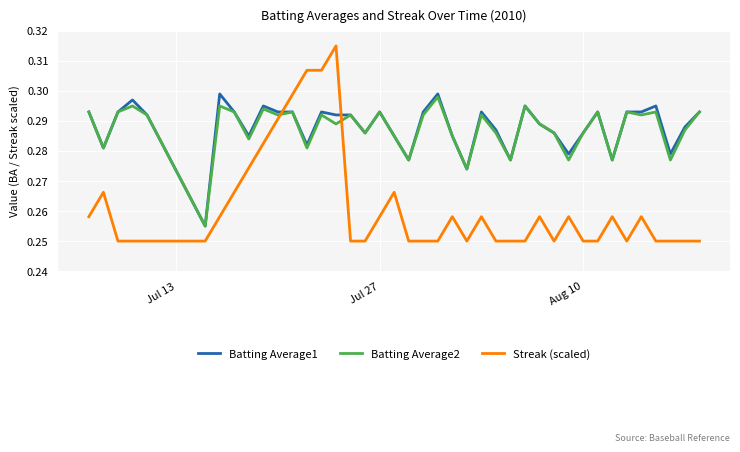

After their last crossing, which series has the higher values: Streak (scaled) or Batting Average1?

Batting Average1